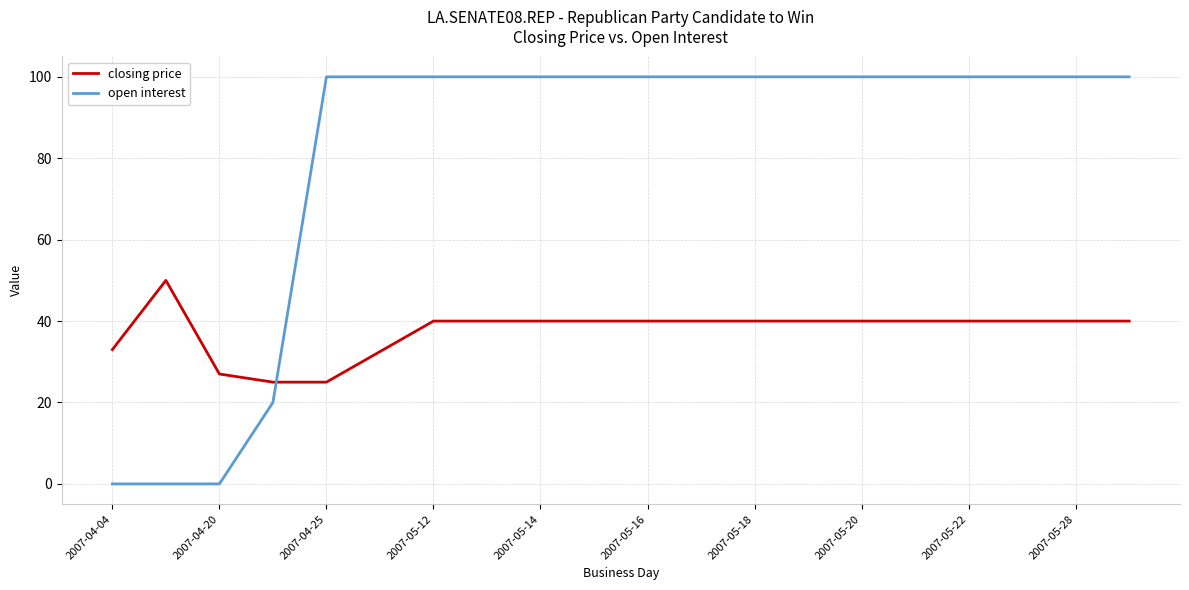

At how many categories does at least one series exceed 93?

16